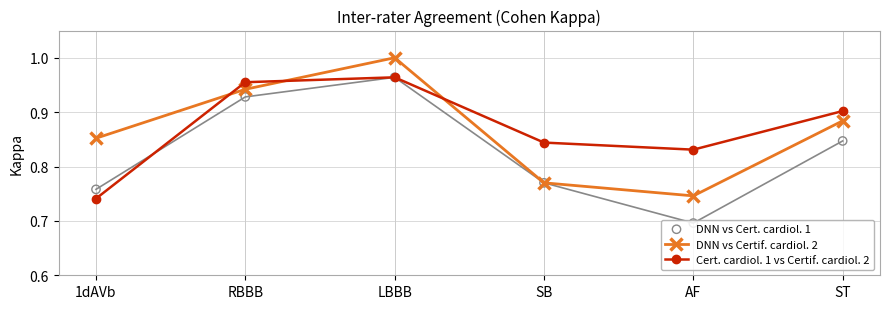

At how many categories does at least one series exceed 0?

6